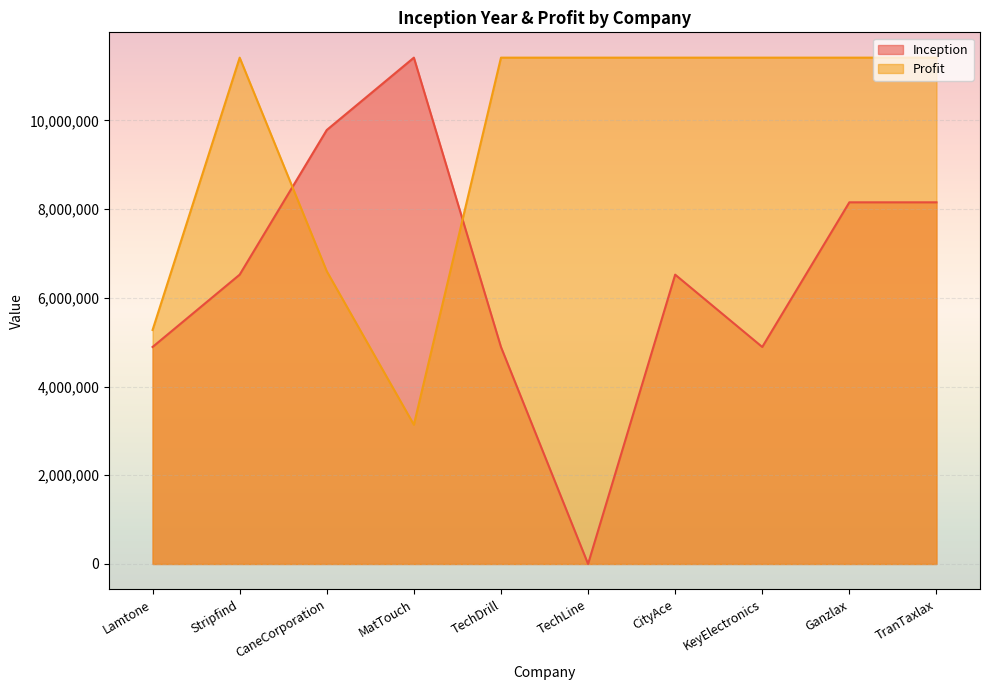

What value does the Inception series have at KeyElectronics?

4891249.7